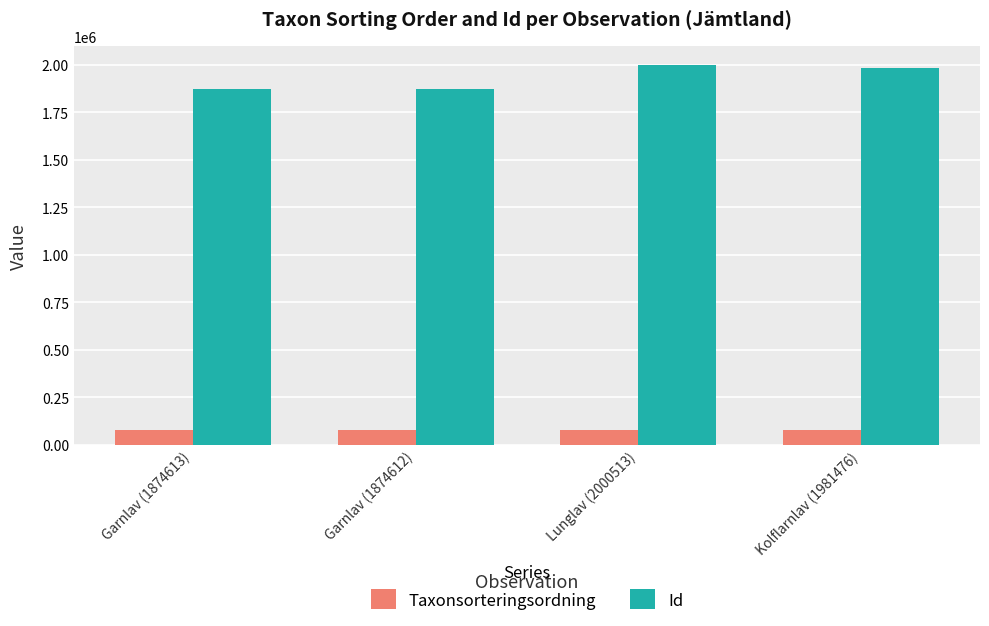

What are all the series names shown in the legend?

Taxonsorteringsordning, Id